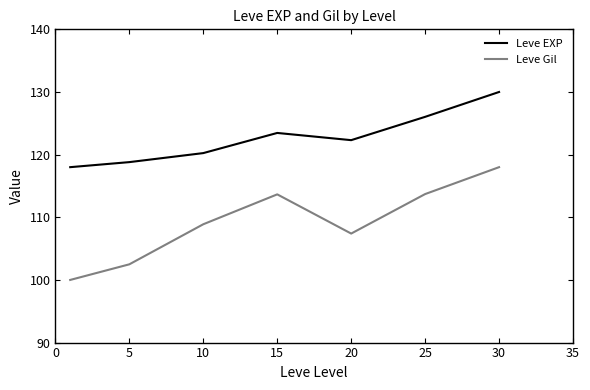

True or false: Leve Gil and Leve EXP cross at least once.

False